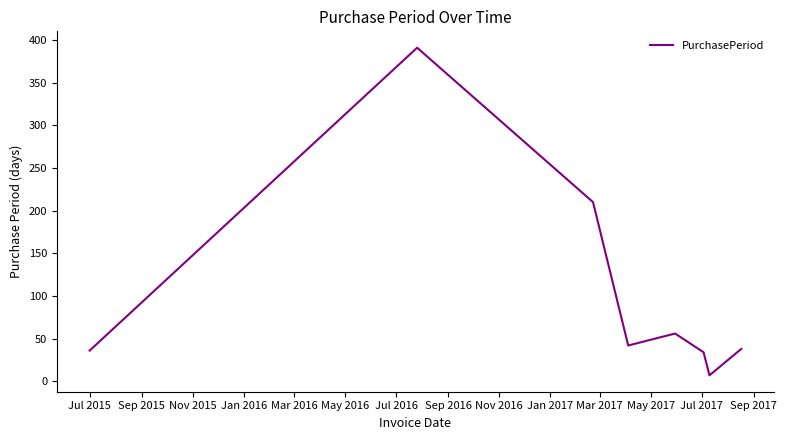

True or false: there are more than 2 points higher than both neighbors.

False